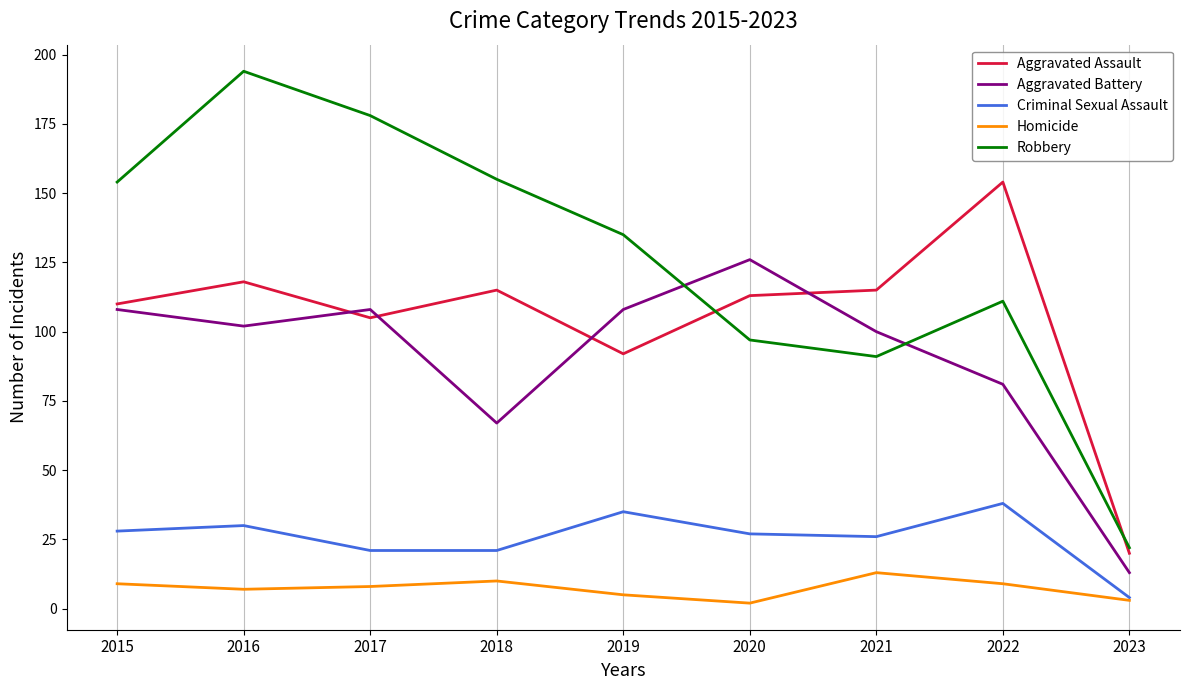

What are all the series names shown in the legend?

Aggravated Assault, Aggravated Battery, Criminal Sexual Assault, Homicide, Robbery